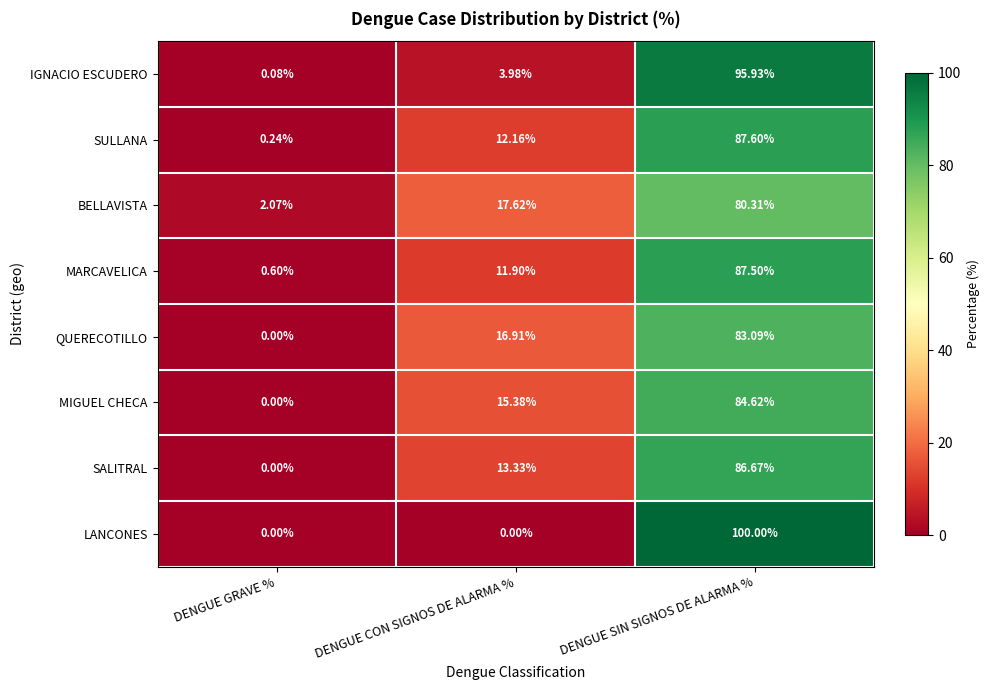

At which category is the sum across all series the highest?

DENGUE SIN SIGNOS DE ALARMA %